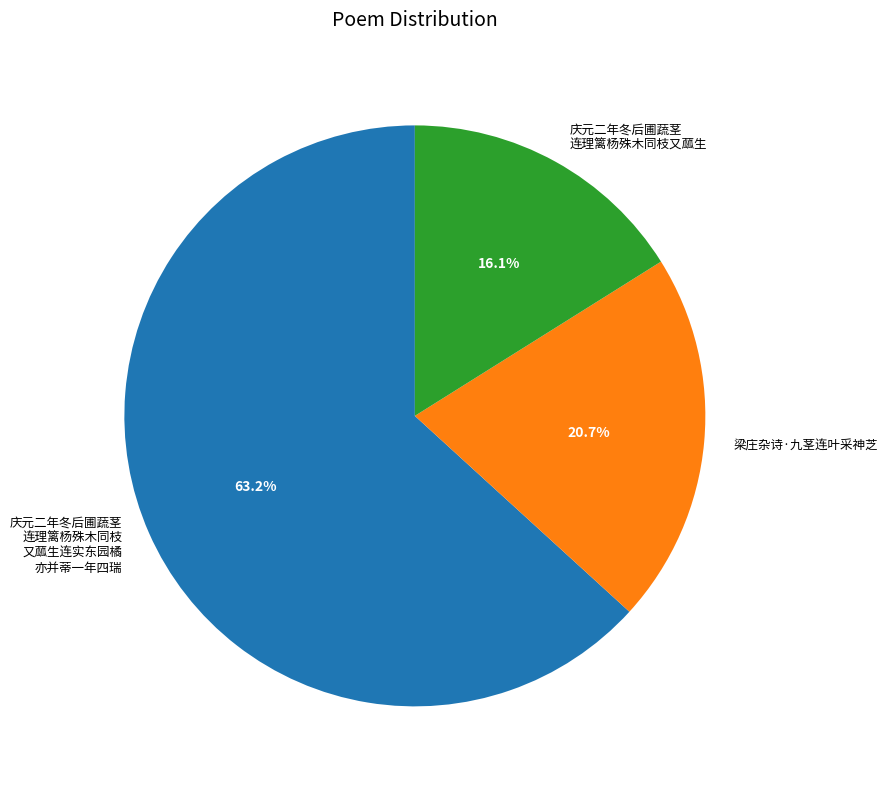

Is there a majority slice in this chart?

Yes